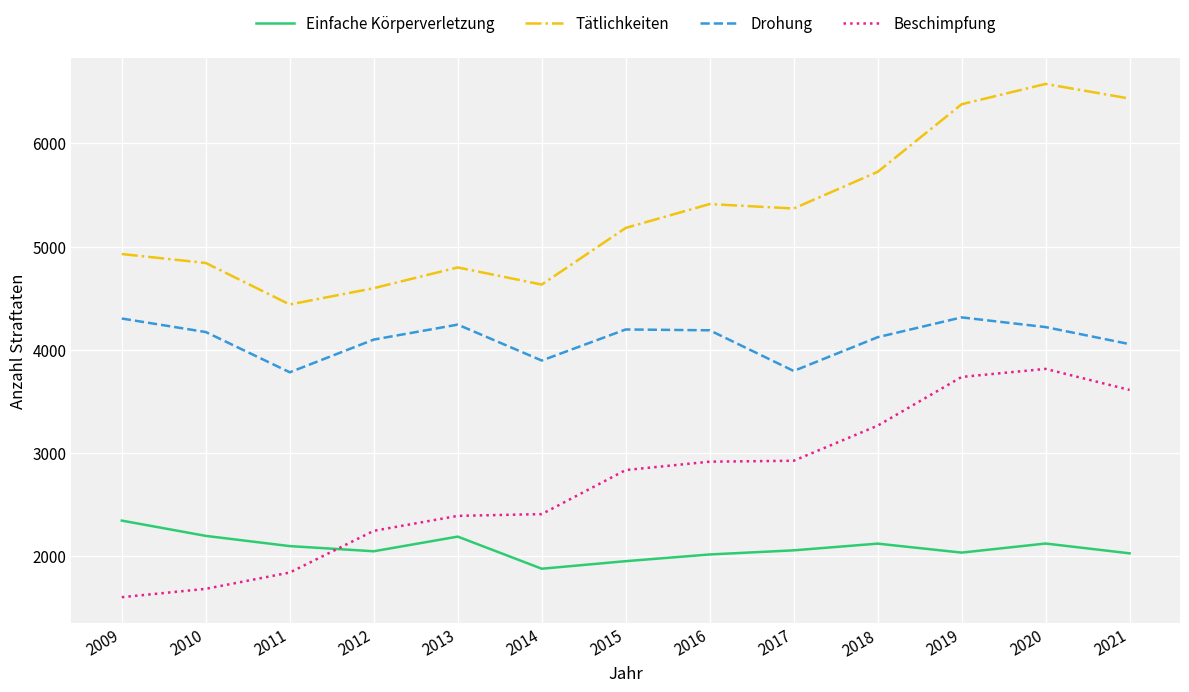

Which label corresponds to the smallest value in the chart?

2009